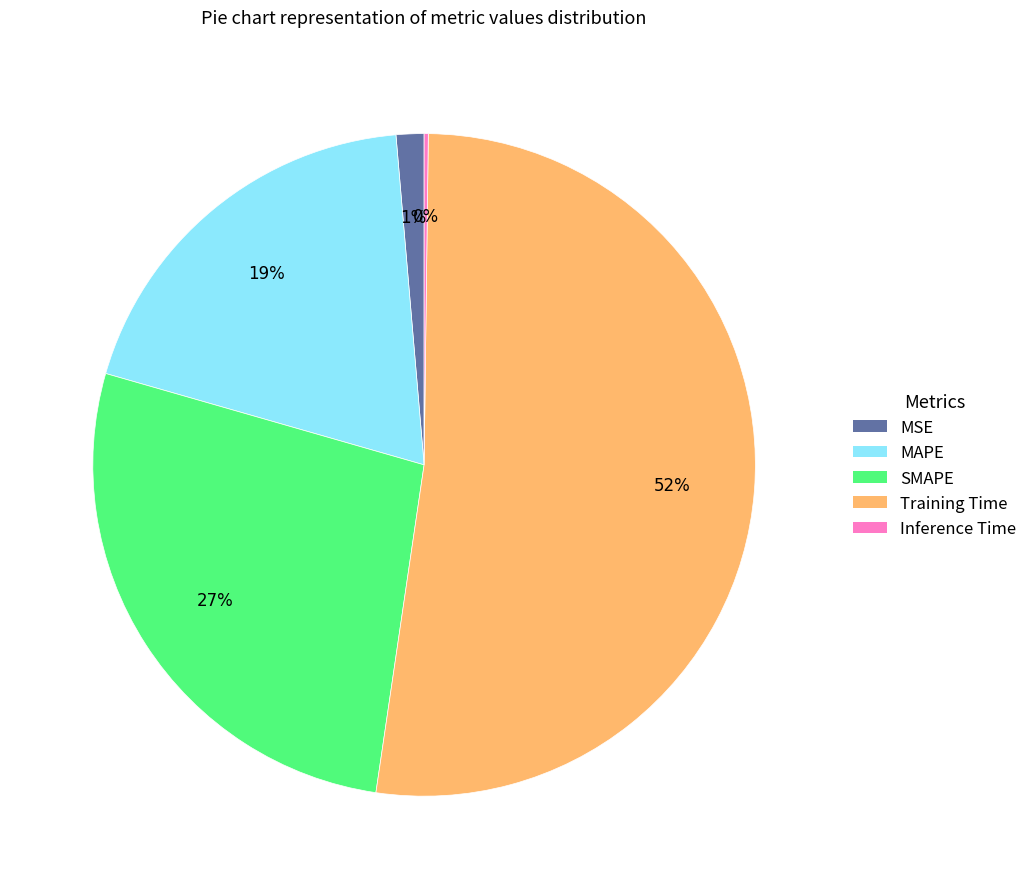

Is there any slice that represents more than half of the pie?

Yes